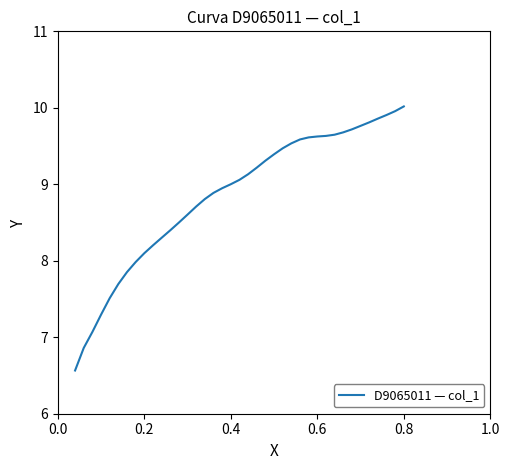

Count the number of categories in the chart.

39